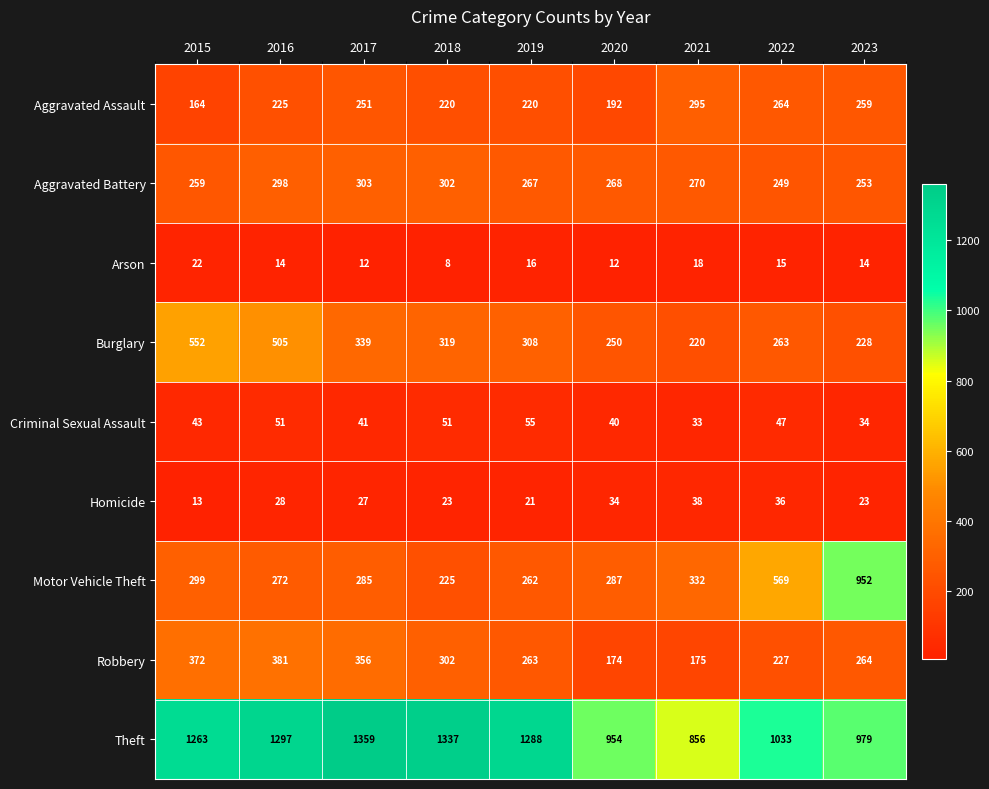

Which category has the highest value across all series?

2017